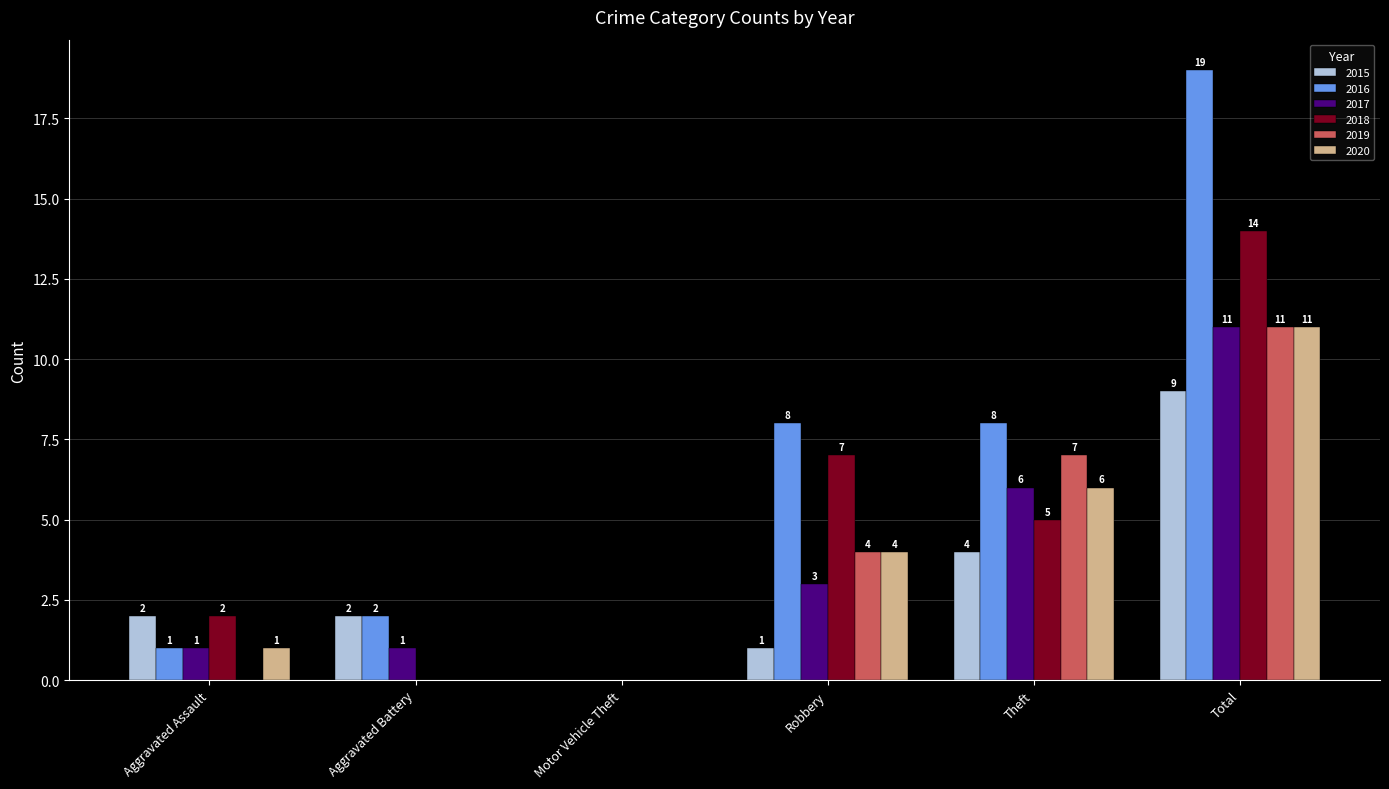

Reading left to right, transcribe all the data shown in this chart.

2015: Aggravated Assault=2	Aggravated Battery=2	Motor Vehicle Theft=0	Robbery=1	Theft=4	Total=9
2016: Aggravated Assault=1	Aggravated Battery=2	Motor Vehicle Theft=0	Robbery=8	Theft=8	Total=19
2017: Aggravated Assault=1	Aggravated Battery=1	Motor Vehicle Theft=0	Robbery=3	Theft=6	Total=11
2018: Aggravated Assault=2	Aggravated Battery=0	Motor Vehicle Theft=0	Robbery=7	Theft=5	Total=14
2019: Aggravated Assault=0	Aggravated Battery=0	Motor Vehicle Theft=0	Robbery=4	Theft=7	Total=11
2020: Aggravated Assault=1	Aggravated Battery=0	Motor Vehicle Theft=0	Robbery=4	Theft=6	Total=11